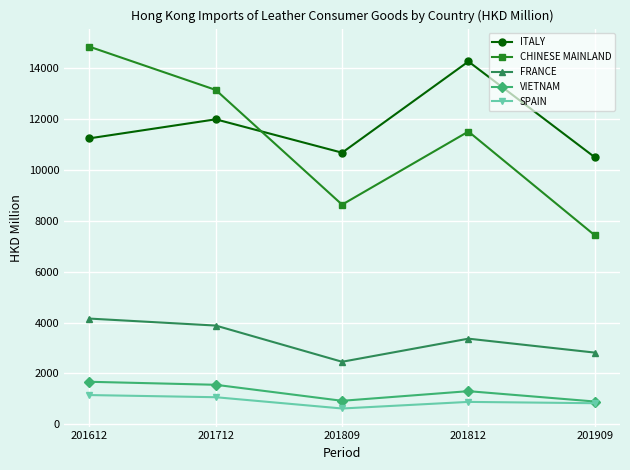

What is the smallest value displayed?

621.4